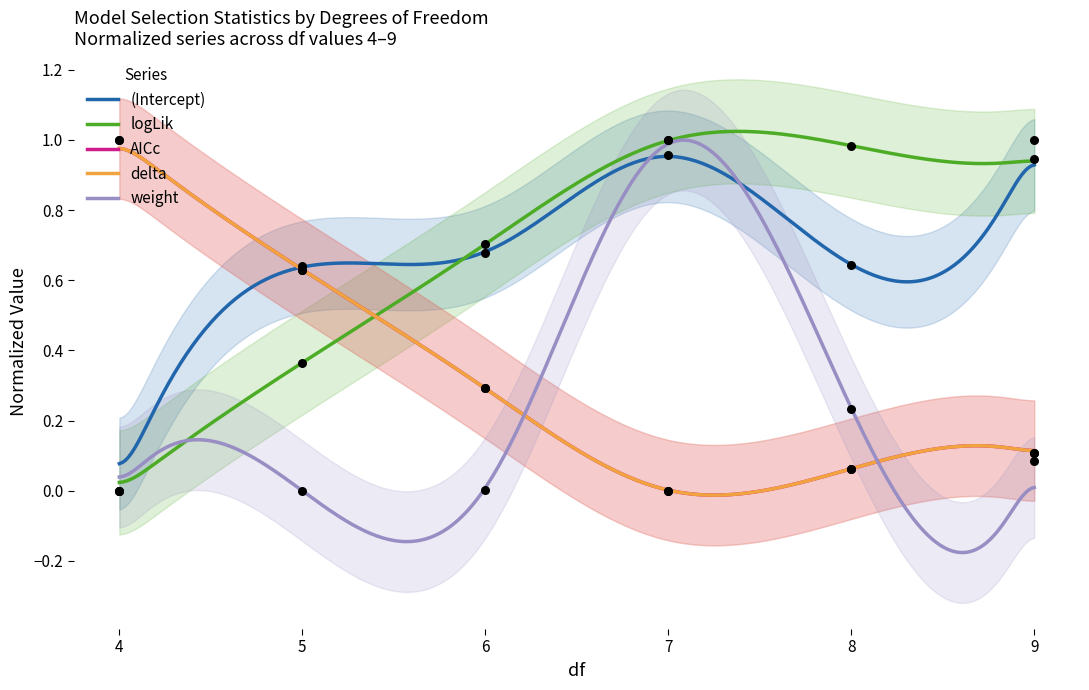

Which series reaches the maximum Y coordinate?

(Intercept)